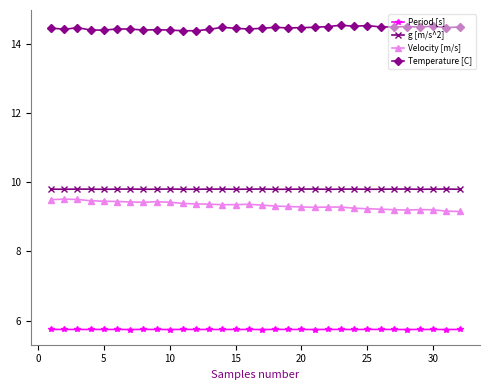

What is the average value of the Temperature [C] series?

14.5